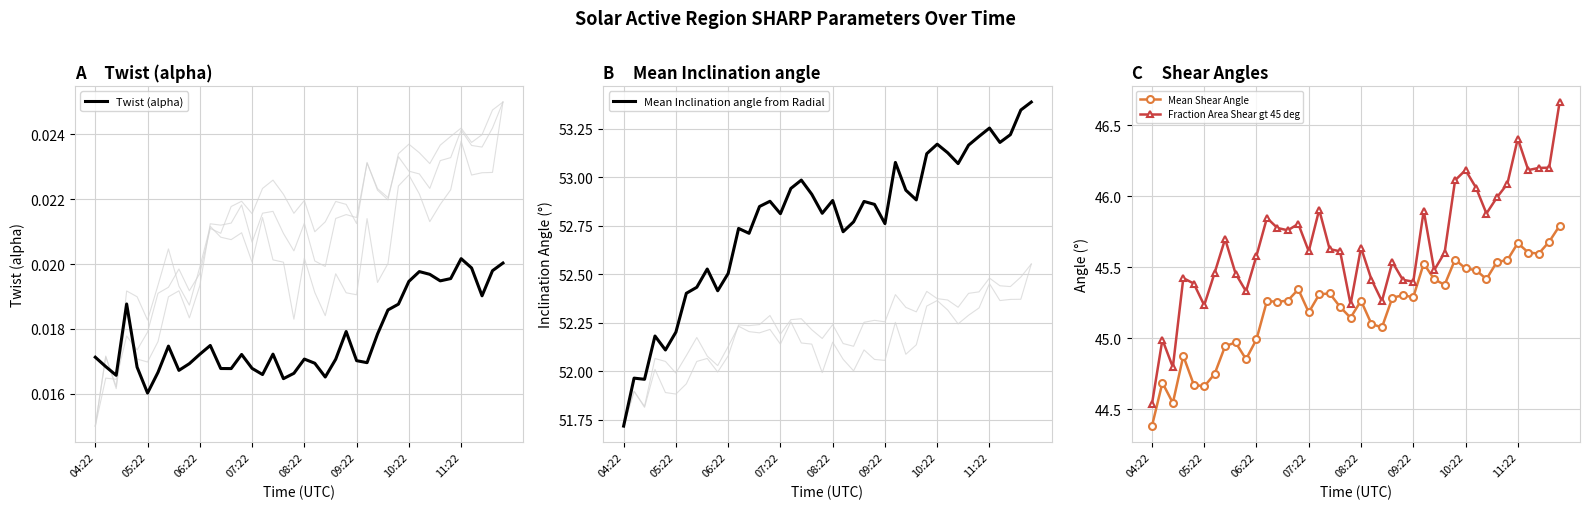

The Mean Shear Angle series shows 45.5 at 33. True or false?

True